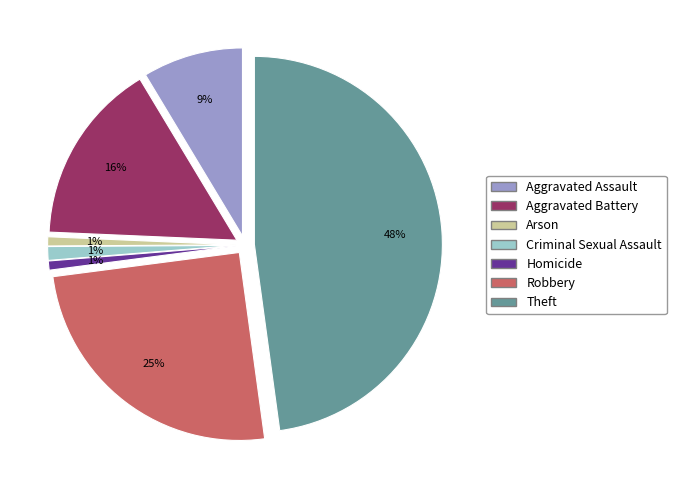

Count the number of slices in the pie.

7